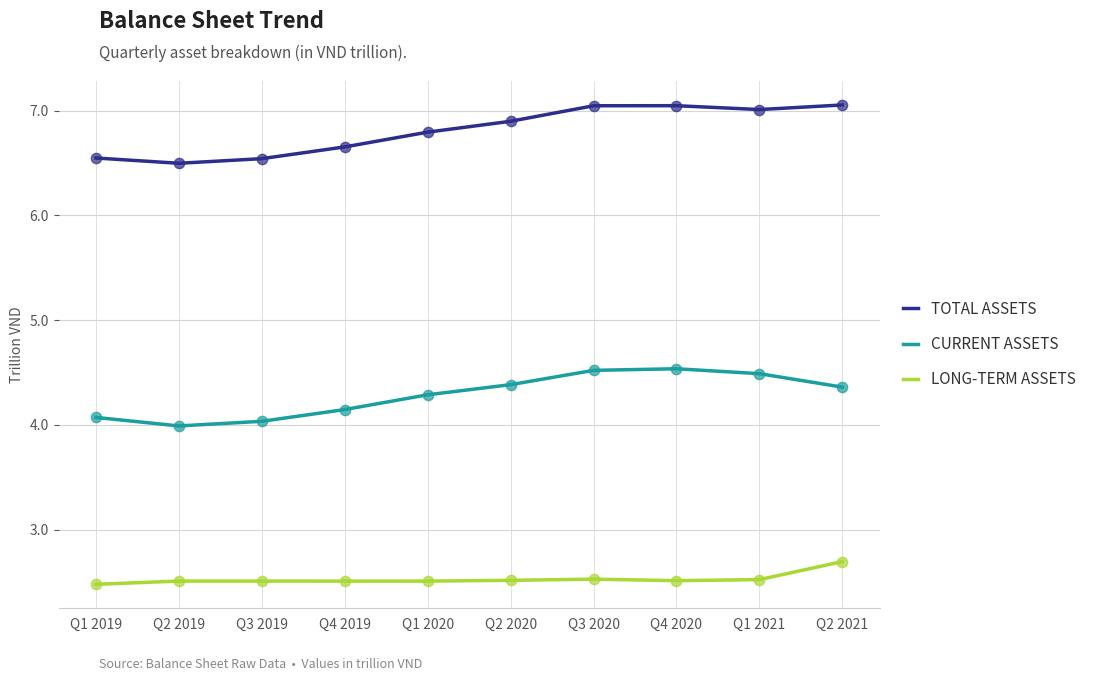

What is the total value across all series at Q2 2019?

13.0